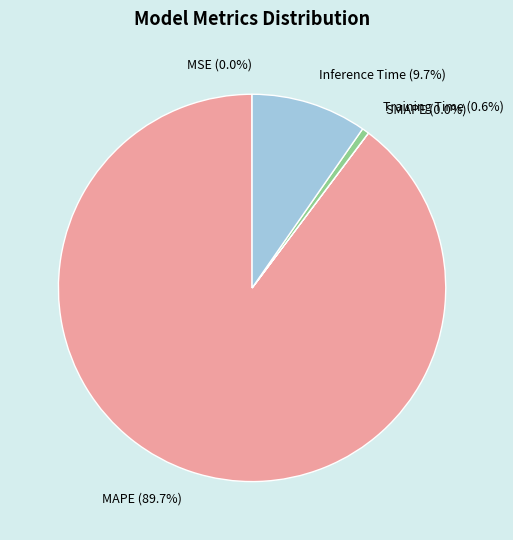

Does MAPE account for over 50% of the chart?

Yes